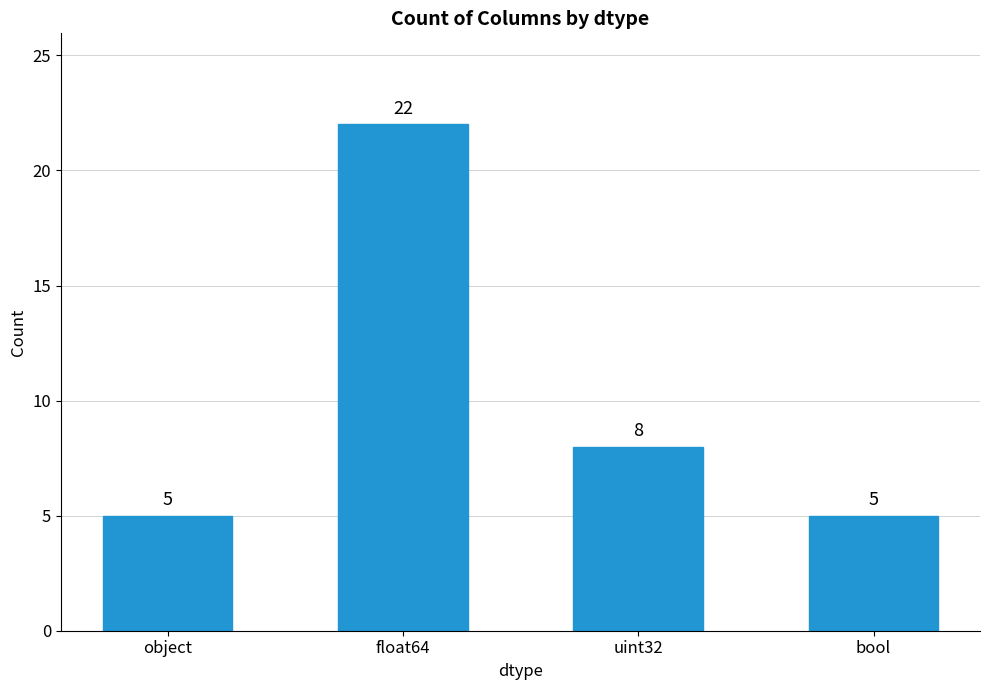

What is the difference between the second highest and minimum values?

3